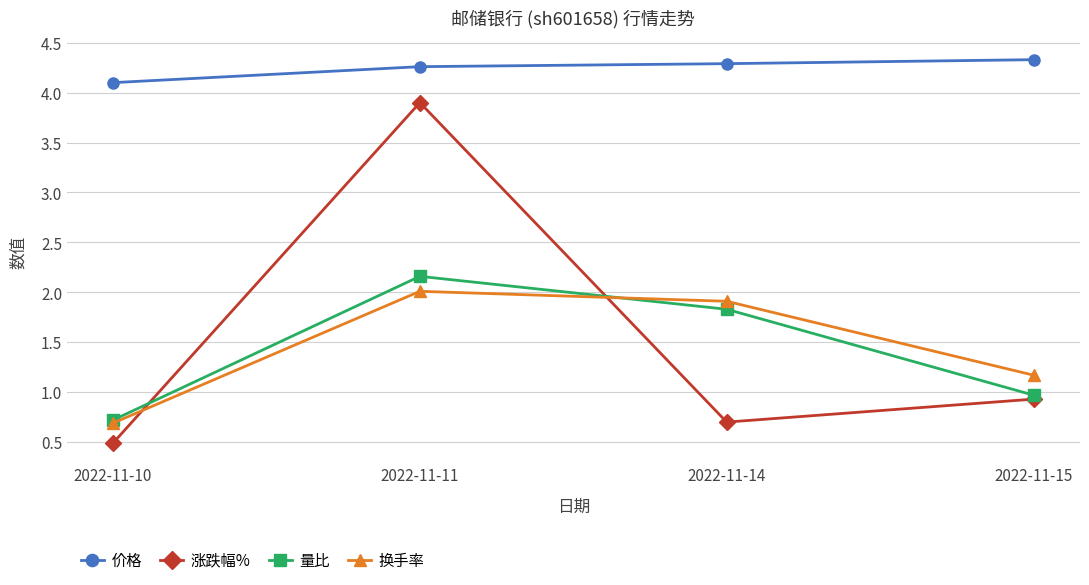

Does the chart display data point markers on the line(s)?

Yes